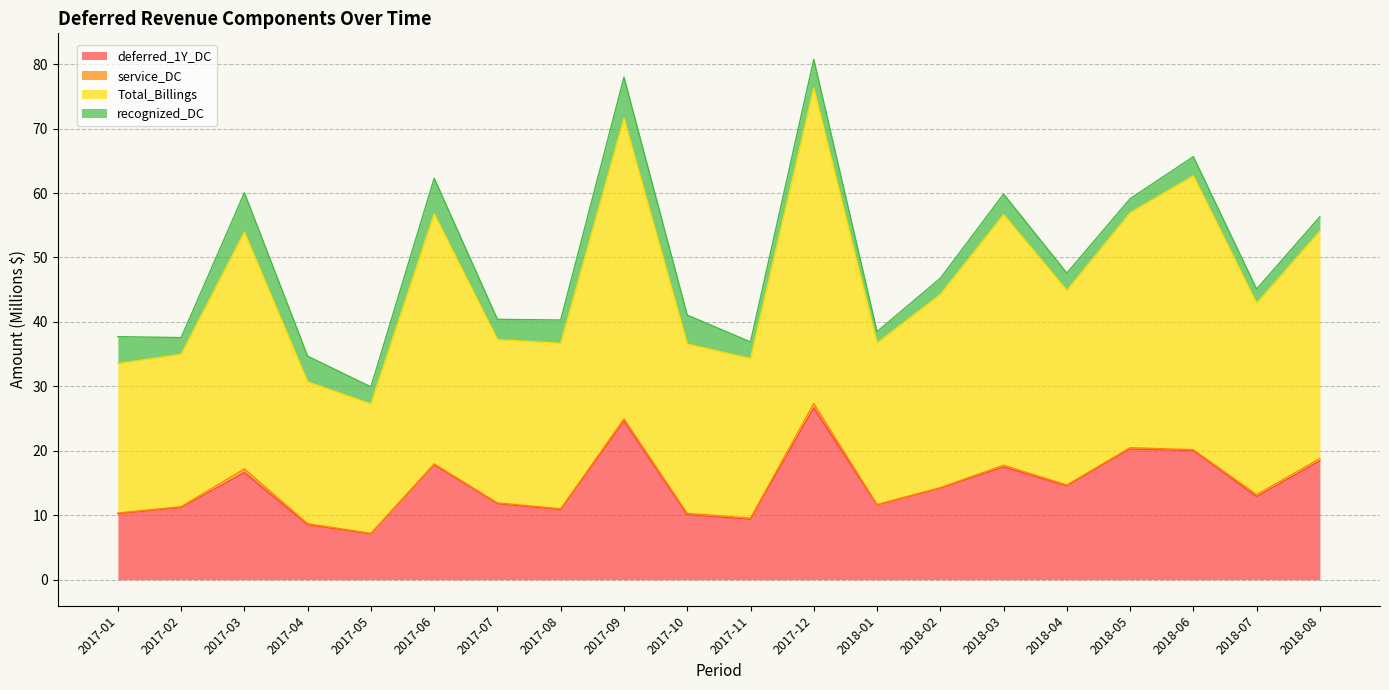

What is the difference between the deferred_1Y_DC values at 2018-01 and 2017-08?

0.7